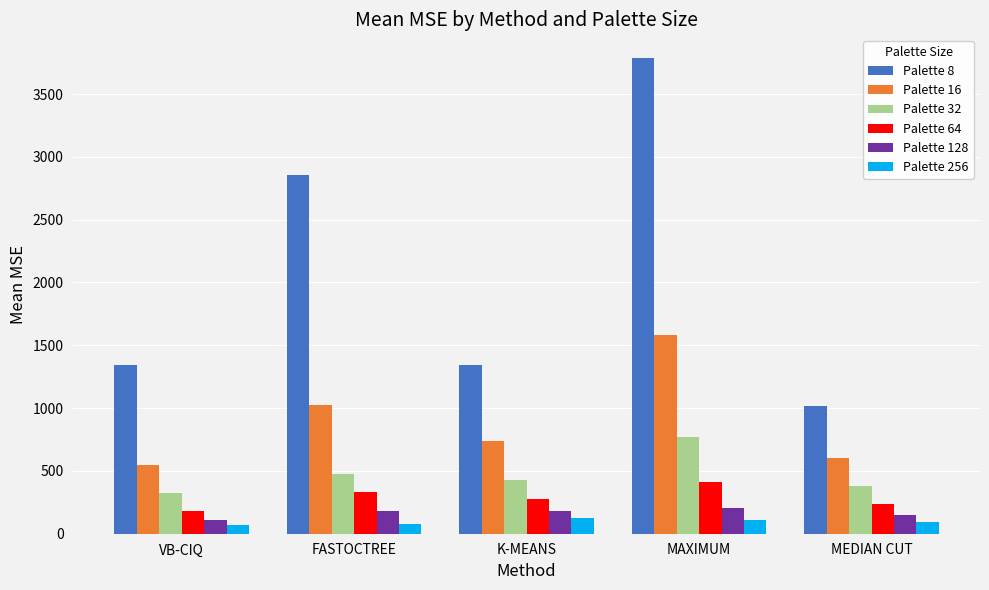

Which series changed the most between FASTOCTREE and MAXIMUM?

Palette 8